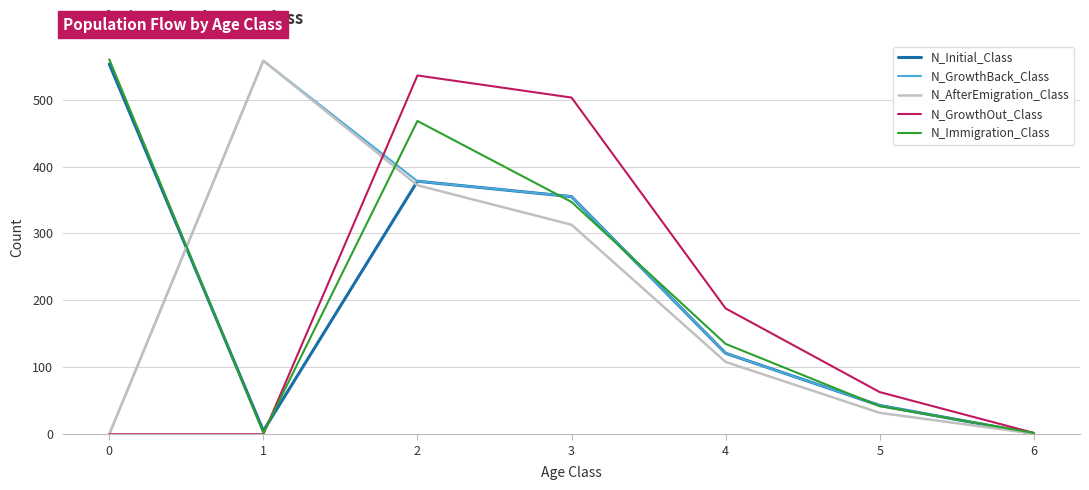

True or false: N_AfterEmigration_Class and N_GrowthOut_Class cross at least once.

True